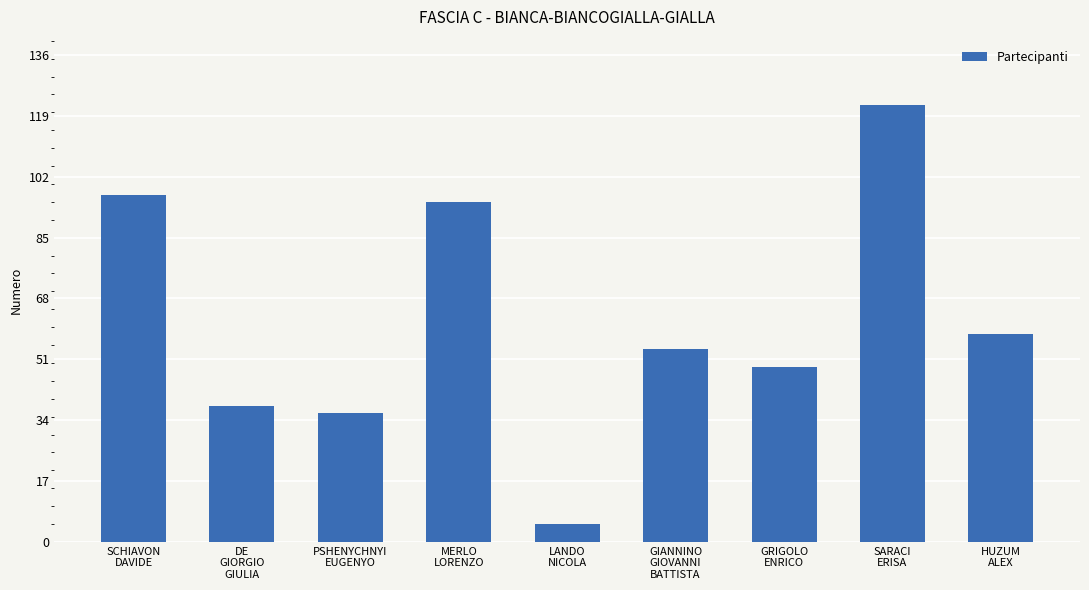

The chart shows a value of 38 at DE
GIORGIO
GIULIA. True or false?

True